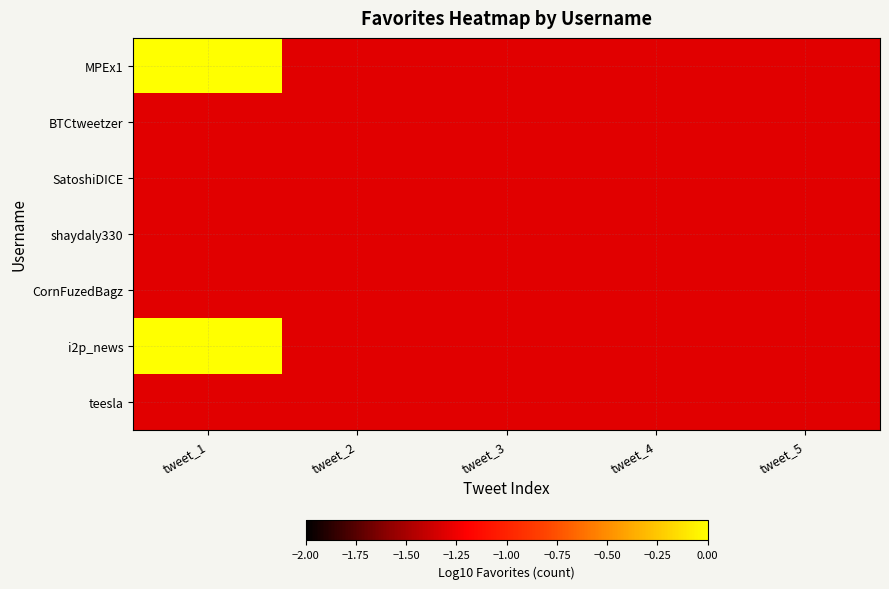

What is the total value across all series at tweet_5?

-9.1